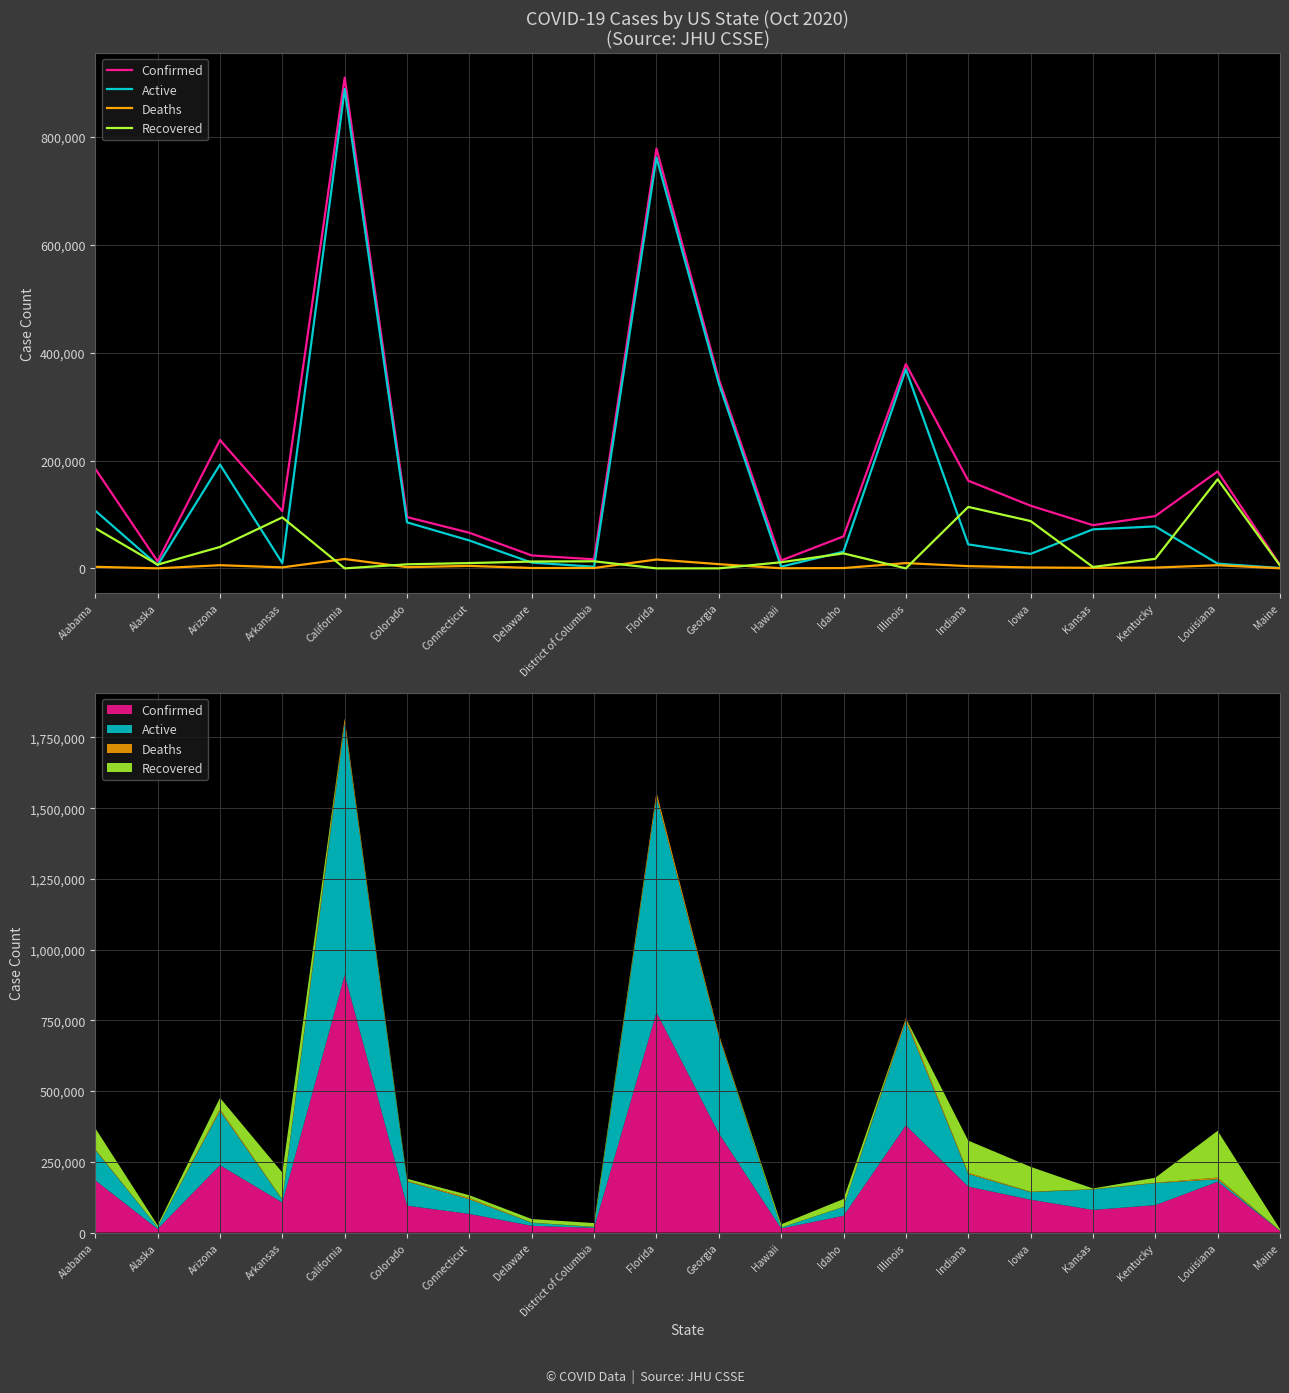

Where is the first local minimum for Active?

Alaska